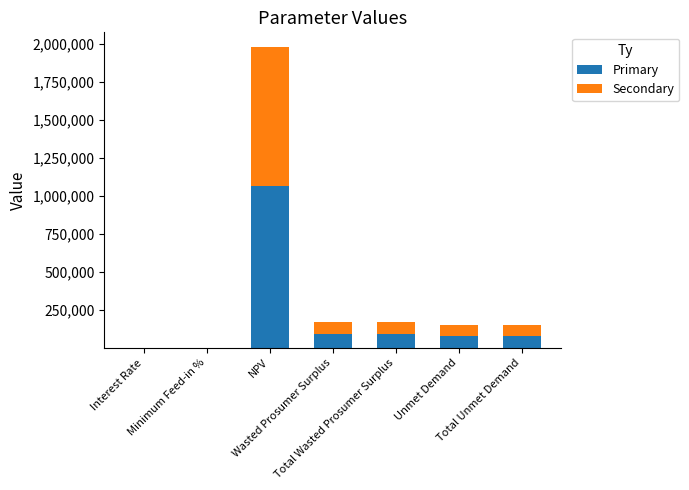

Are the bars grouped side by side (vs. stacked)?

No